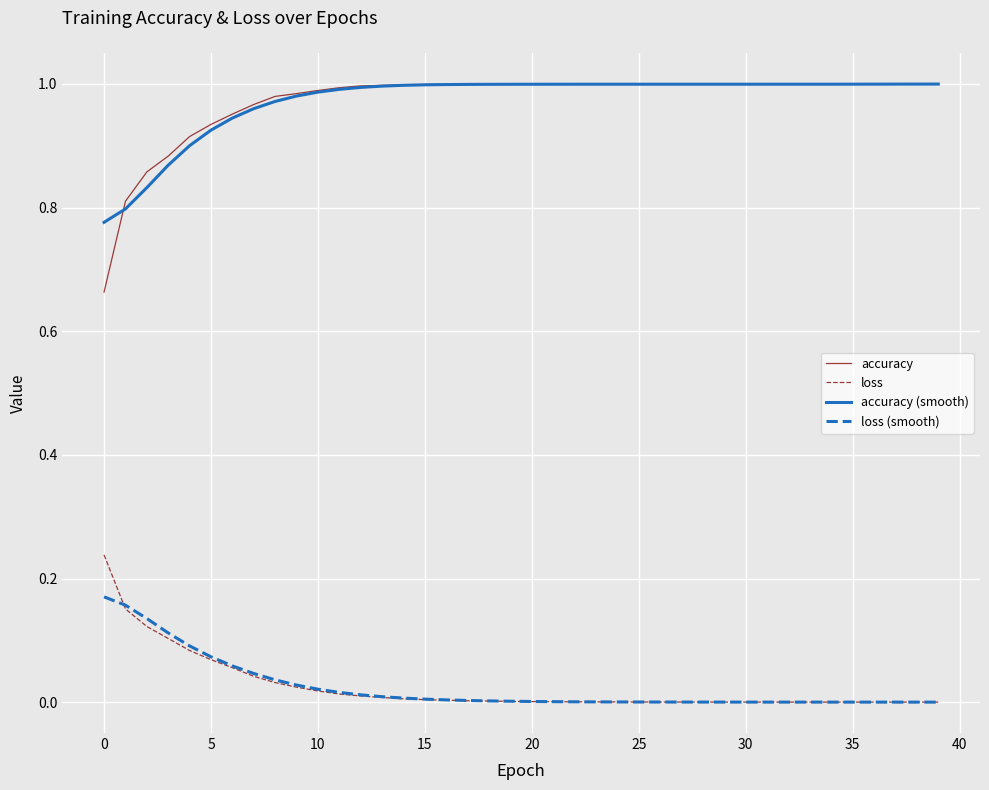

Is this an area chart (filled region under the line)?

No